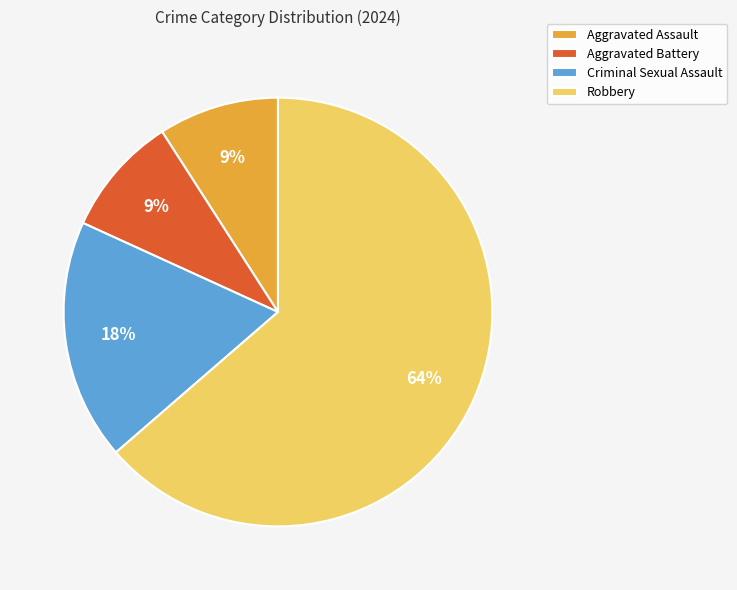

What is the majority slice?

Robbery